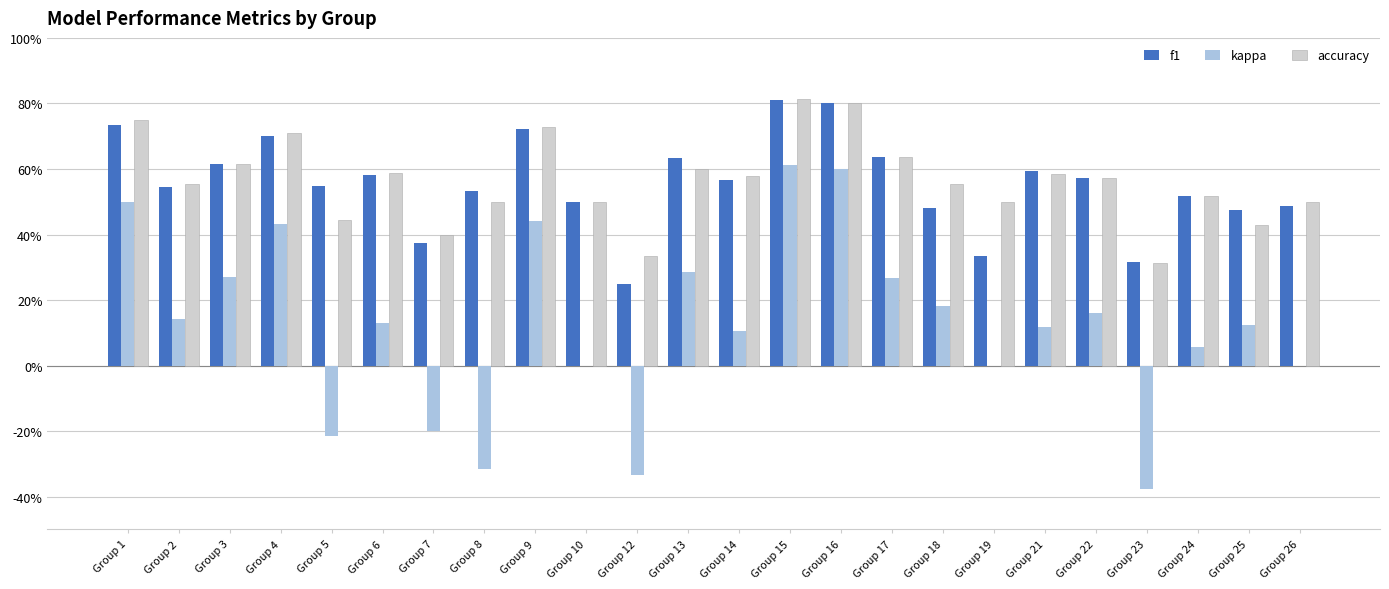

Are the bars grouped side by side (vs. stacked)?

Yes